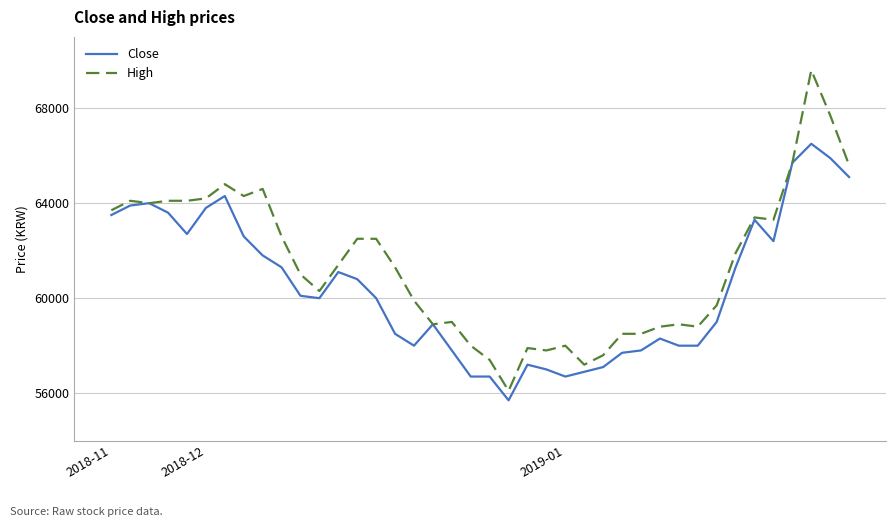

Which series has the largest range (max minus min)?

High